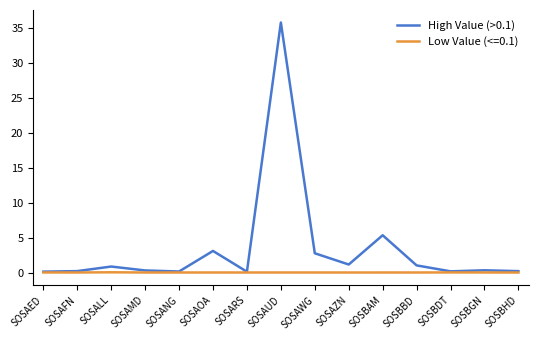

Which series has the largest range (max minus min)?

High Value (>0.1)